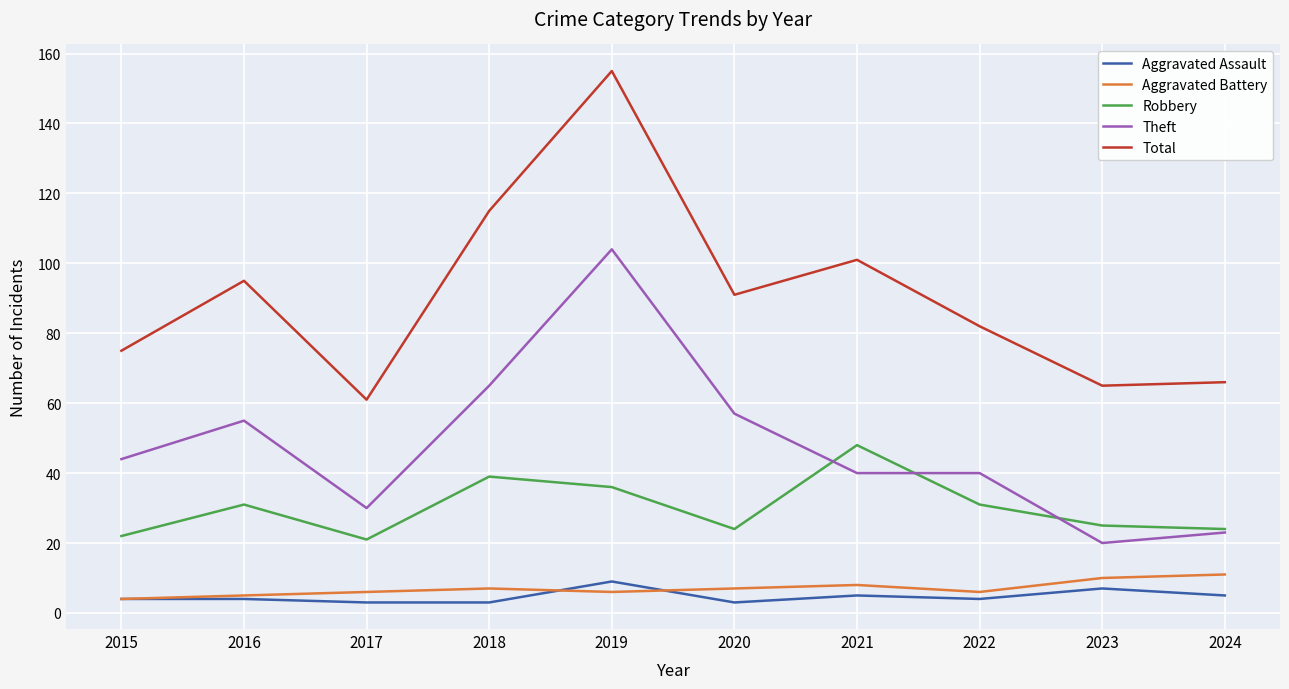

Is it true that Aggravated Battery equals 5 at 2016?

True